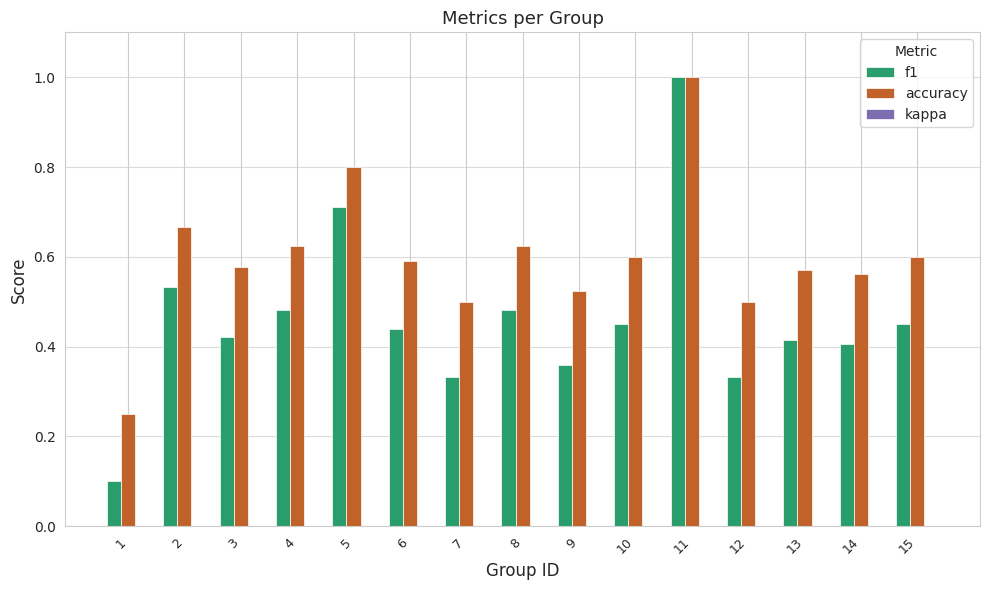

Between 7 and 8, which series saw the biggest shift?

f1